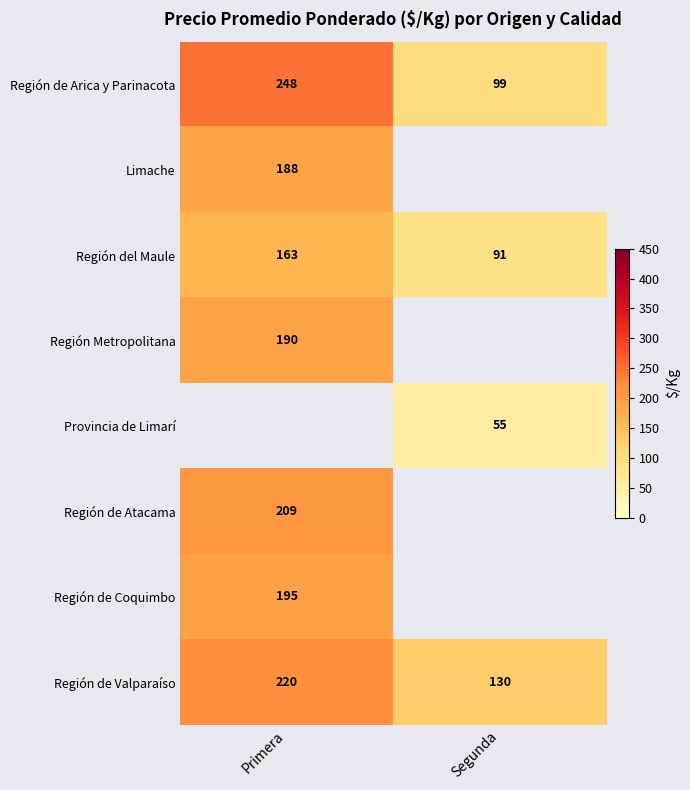

What is the spread (max minus min) of values at Segunda?

75.0